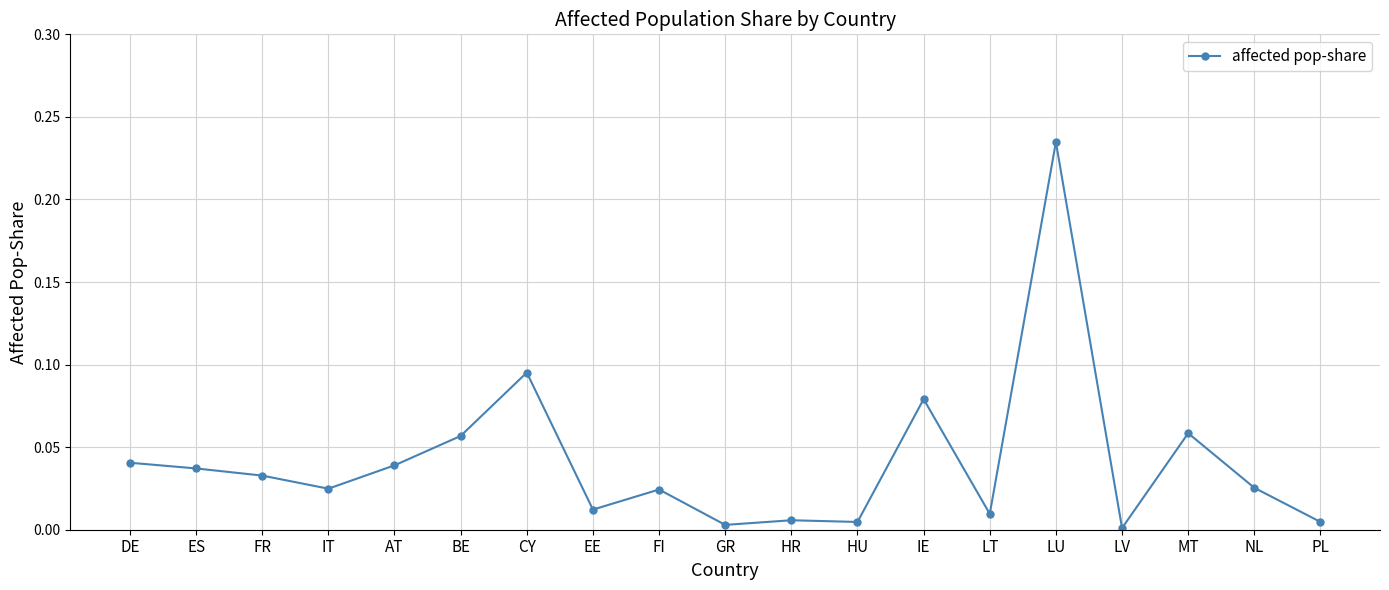

Which category has the highest value across all series?

LU